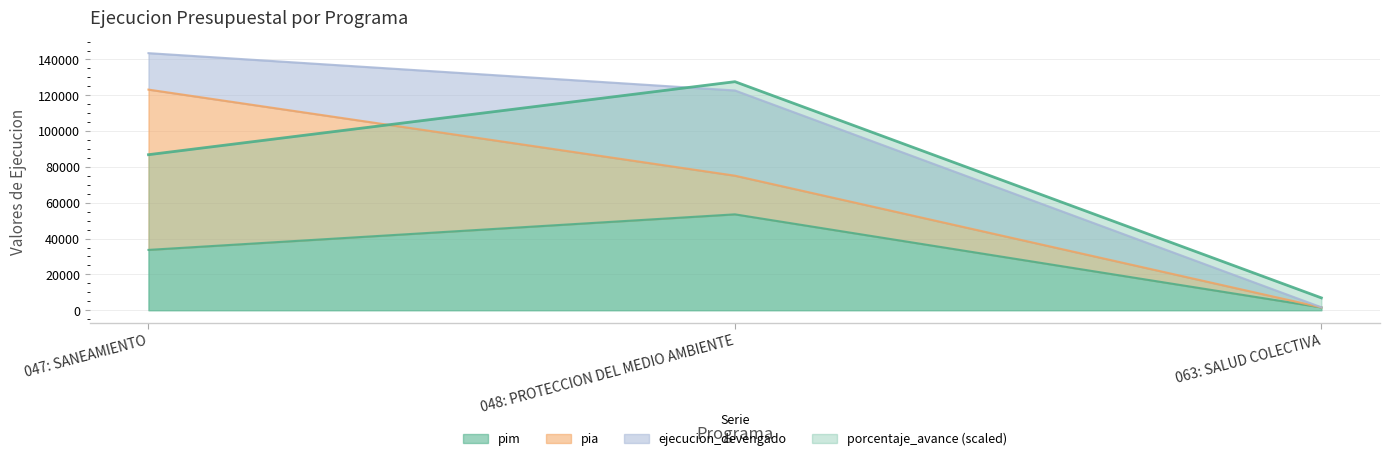

Which label corresponds to the smallest value in the chart?

063: SALUD COLECTIVA